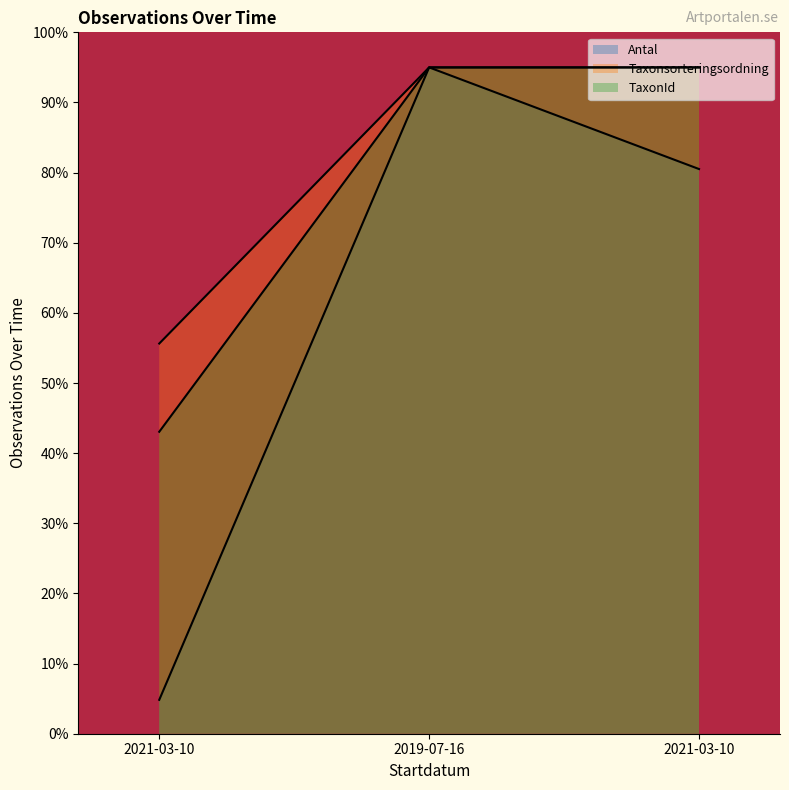

What are all the series names shown in the legend?

Antal, Taxonsorteringsordning, TaxonId